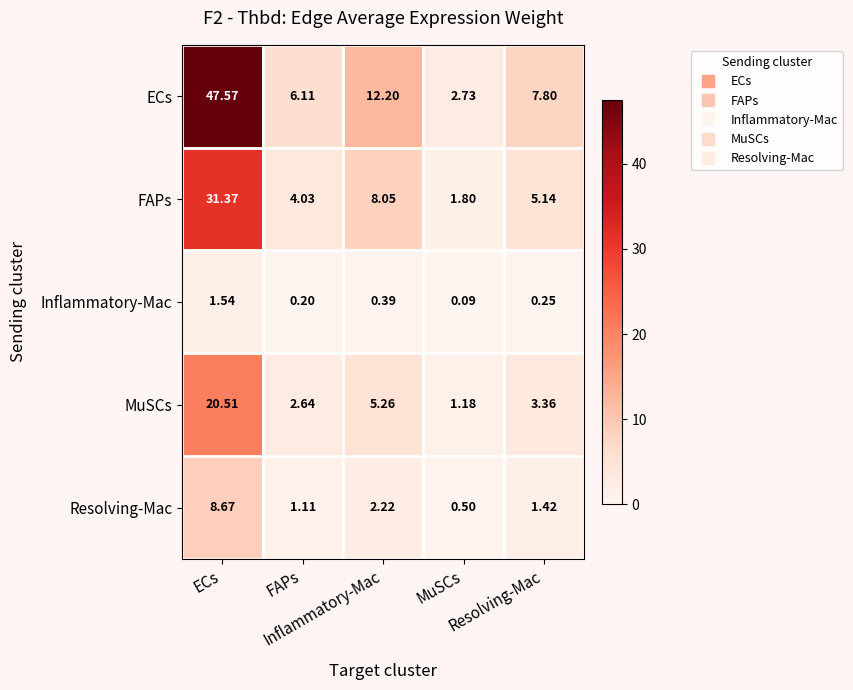

Which label corresponds to the smallest value in the chart?

MuSCs